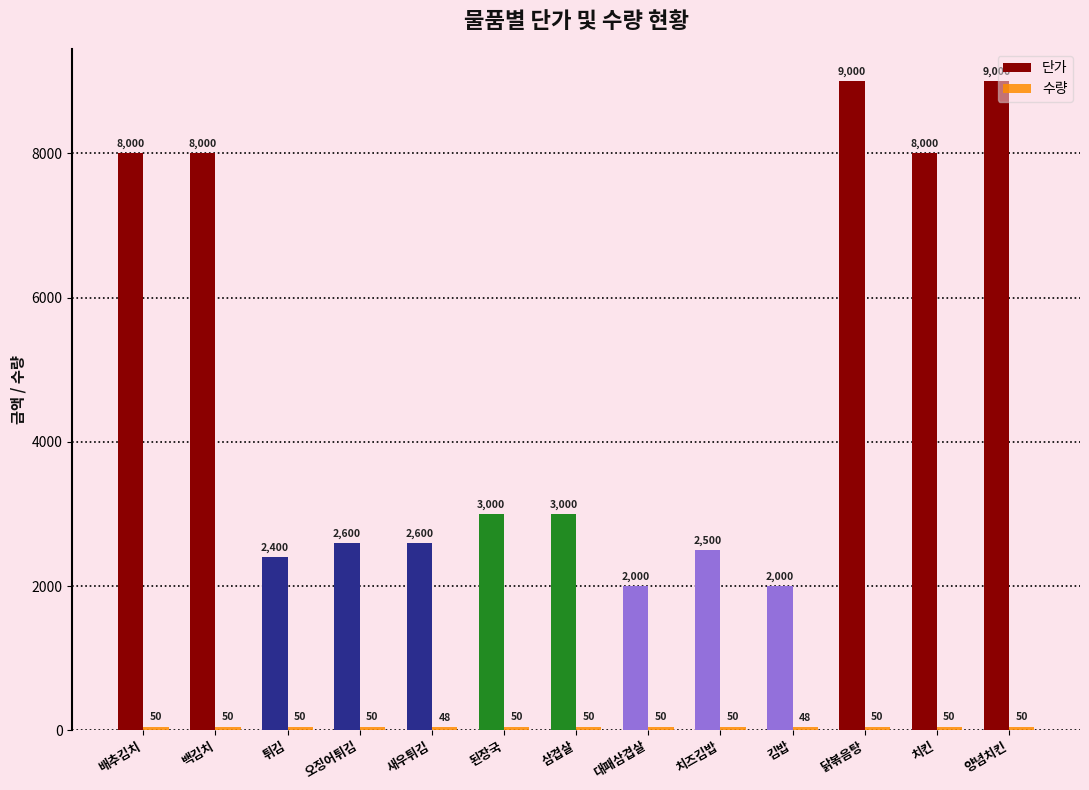

At how many categories does at least one series exceed 3581?

5